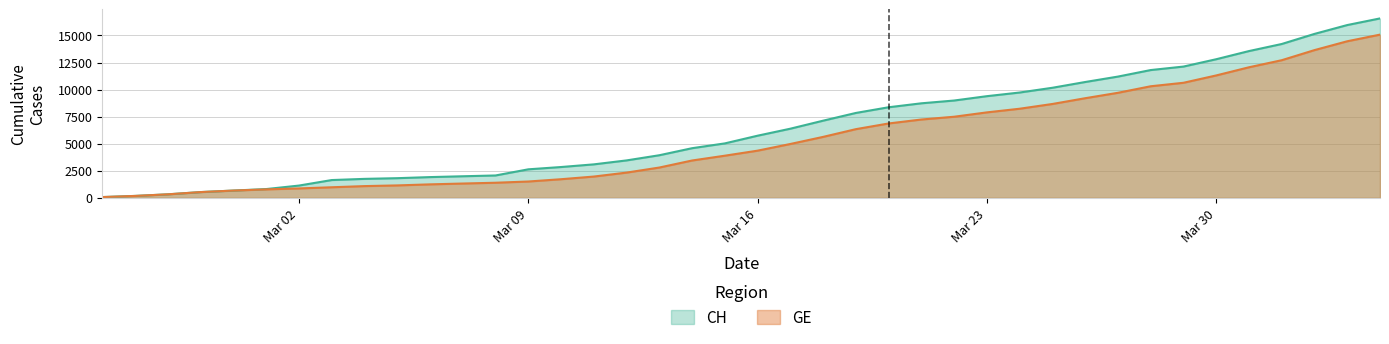

Does the chart display data point markers on the line(s)?

No